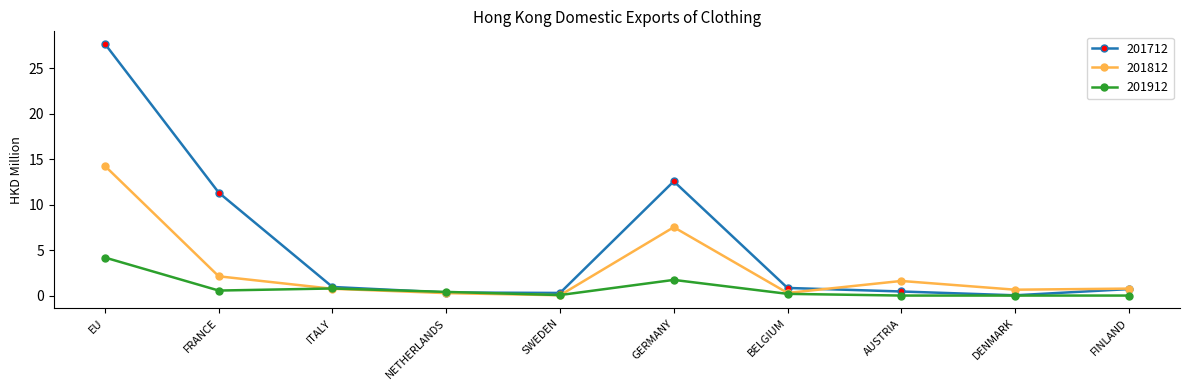

What is the label of the 8th point from the left?

AUSTRIA